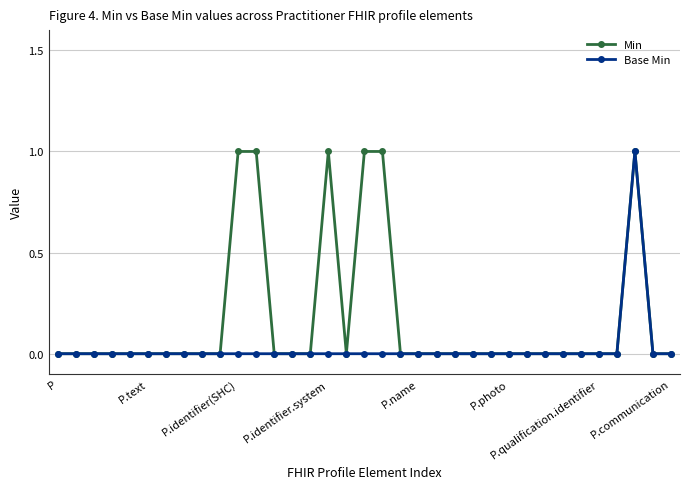

Count the Min values in the range 0 to 1.

35